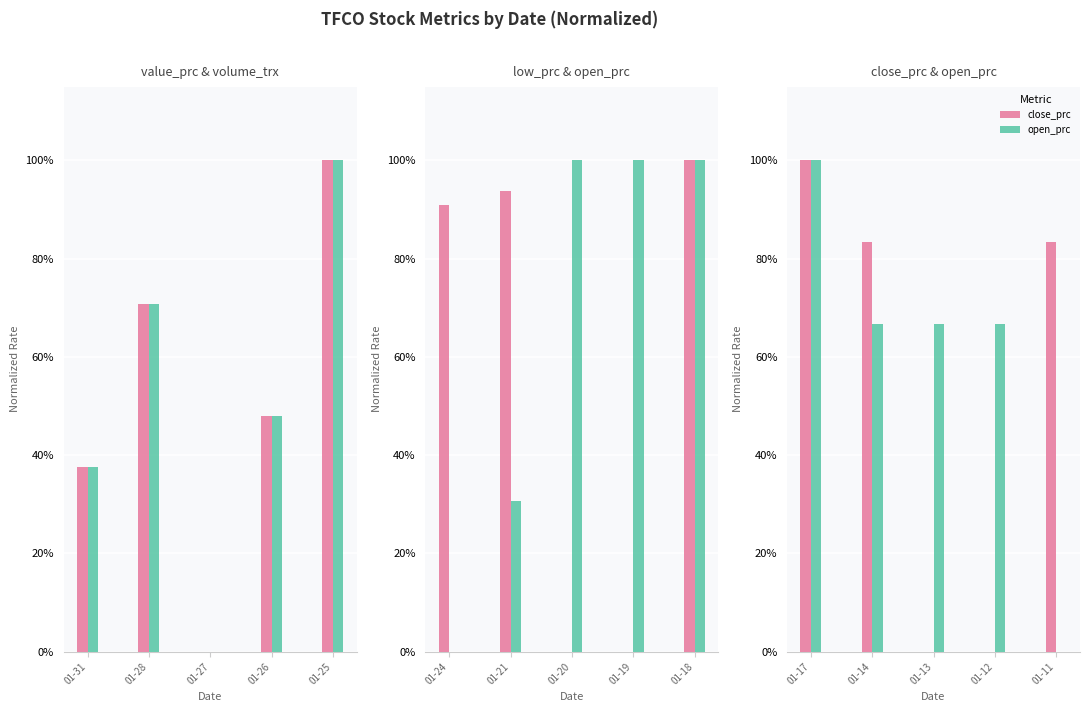

Which series changed the most between 01-31 and 01-27?

close_prc